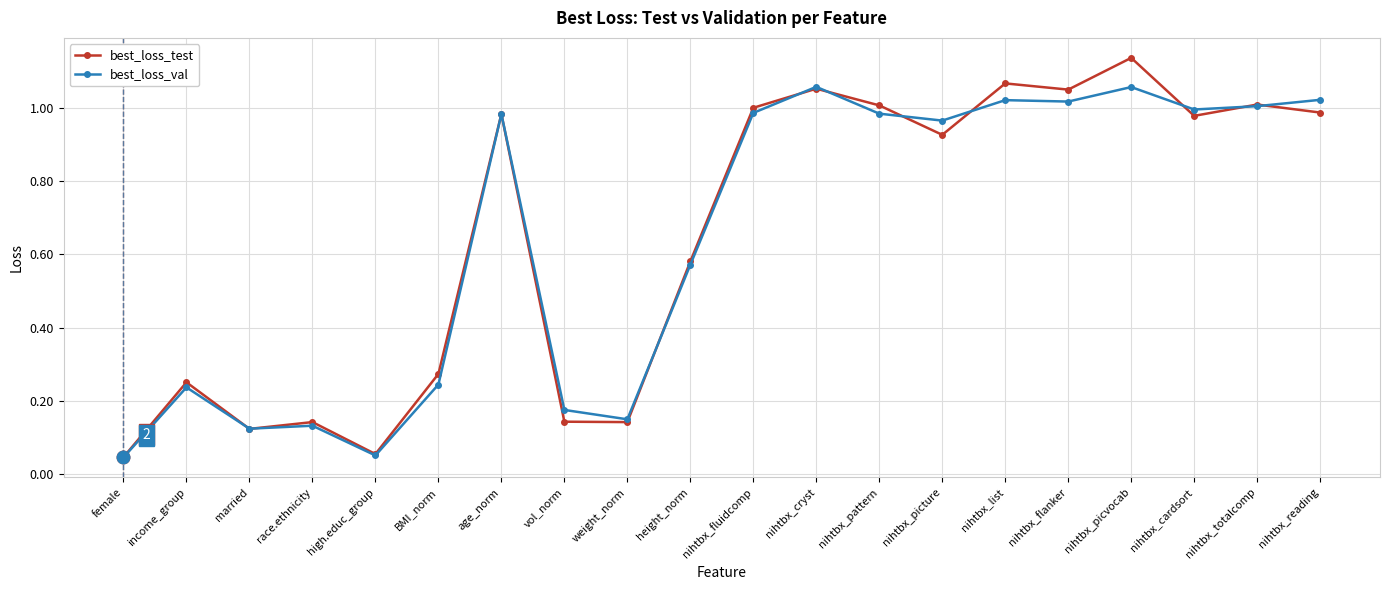

At which category is the sum across all series the highest?

nihtbx_picvocab